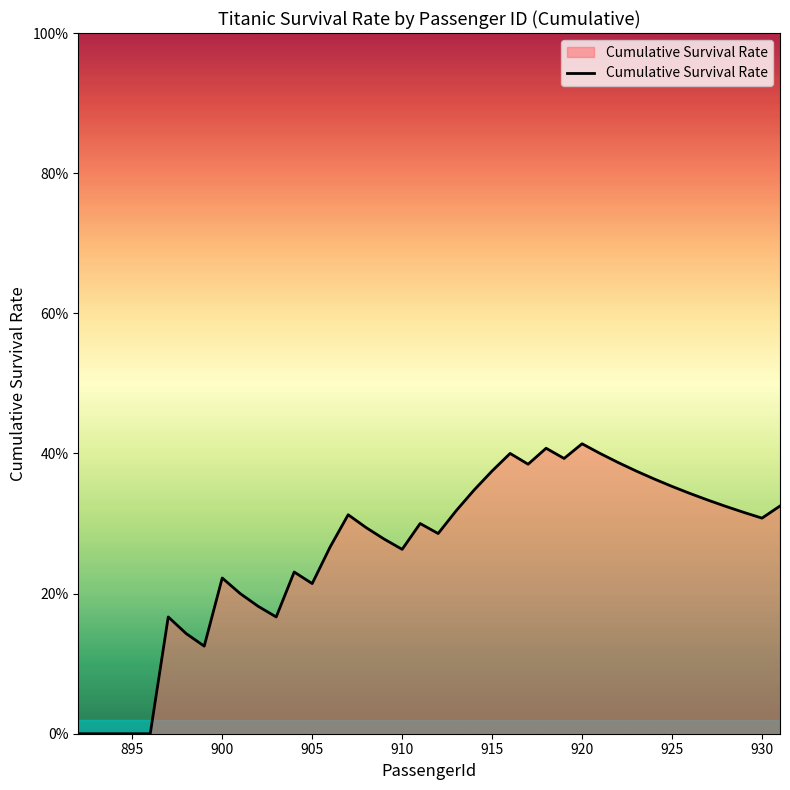

Does the chart have visible grid lines?

No